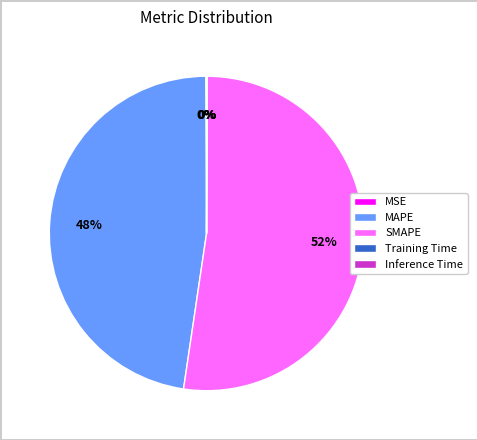

Which slice is the largest?

SMAPE